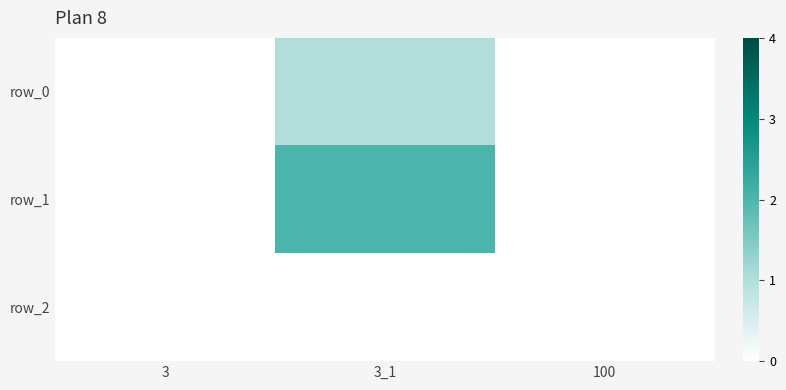

Which has a higher value, 3_1 or 100?

3_1